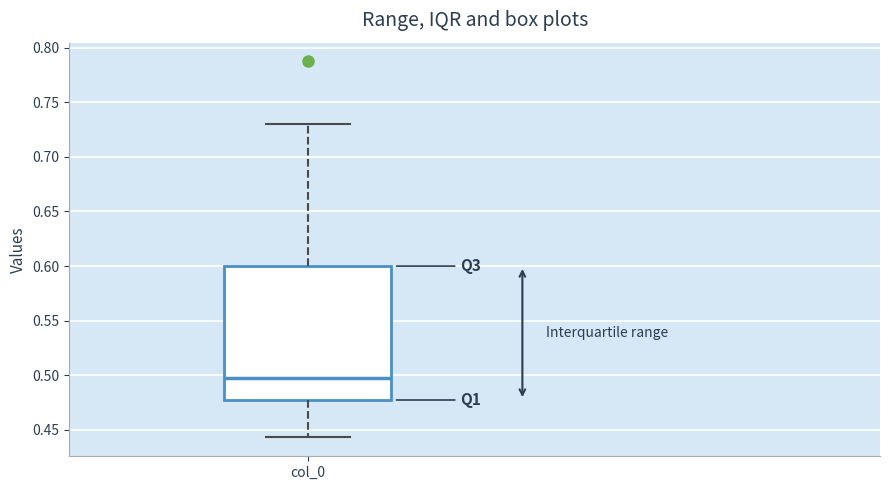

Where does the upper whisker of the box for col_0 end on the y-axis? The values are not printed on the chart, so give them approximately, as read against the axis.

0.730